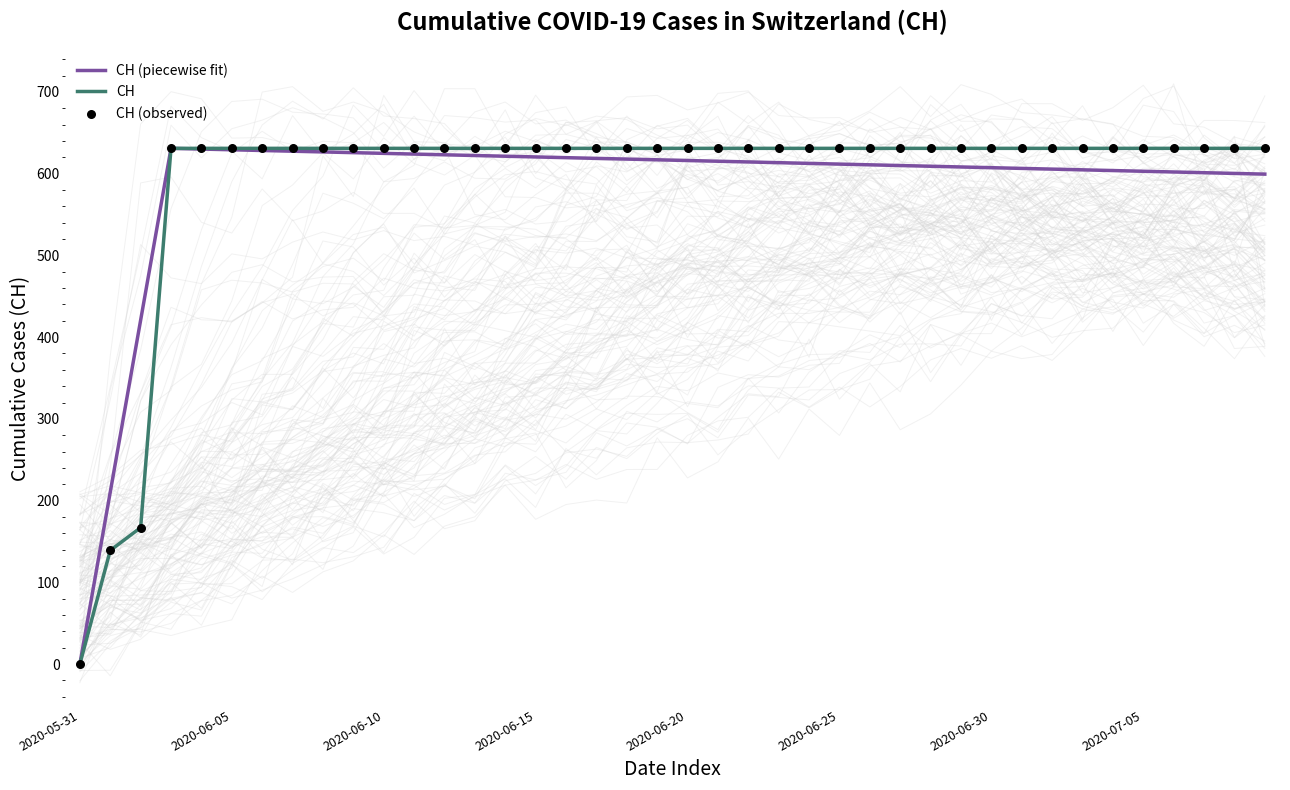

Which has a higher value, 2020-07-04 or 2020-06-10?

2020-07-04